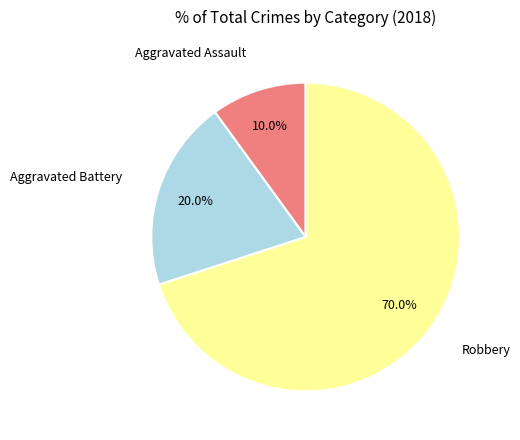

Is there any slice that represents more than half of the pie?

Yes